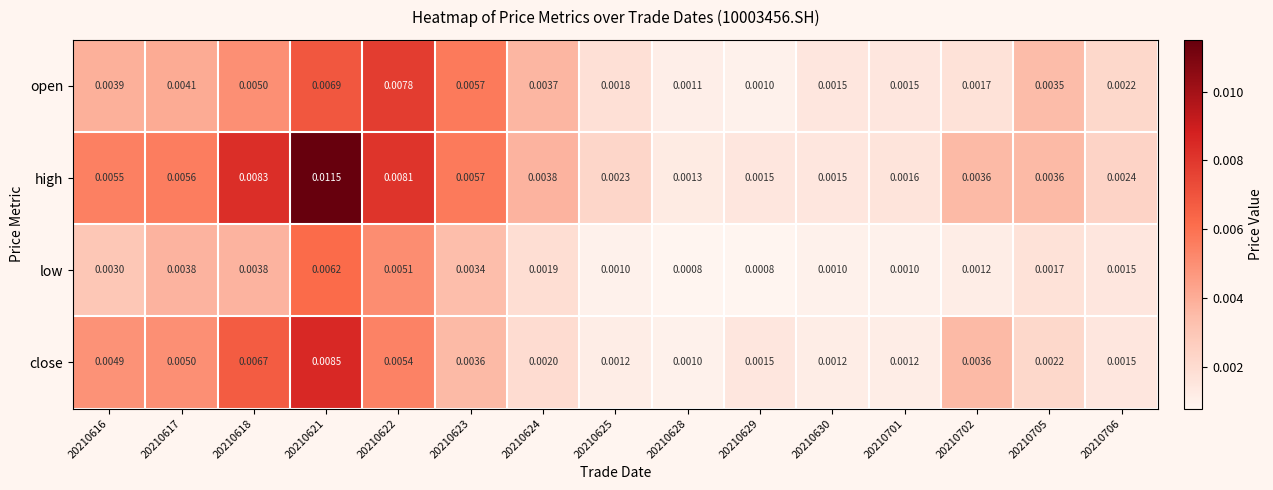

Is the value of close at 20210630 greater than the value of low at 20210617?

No